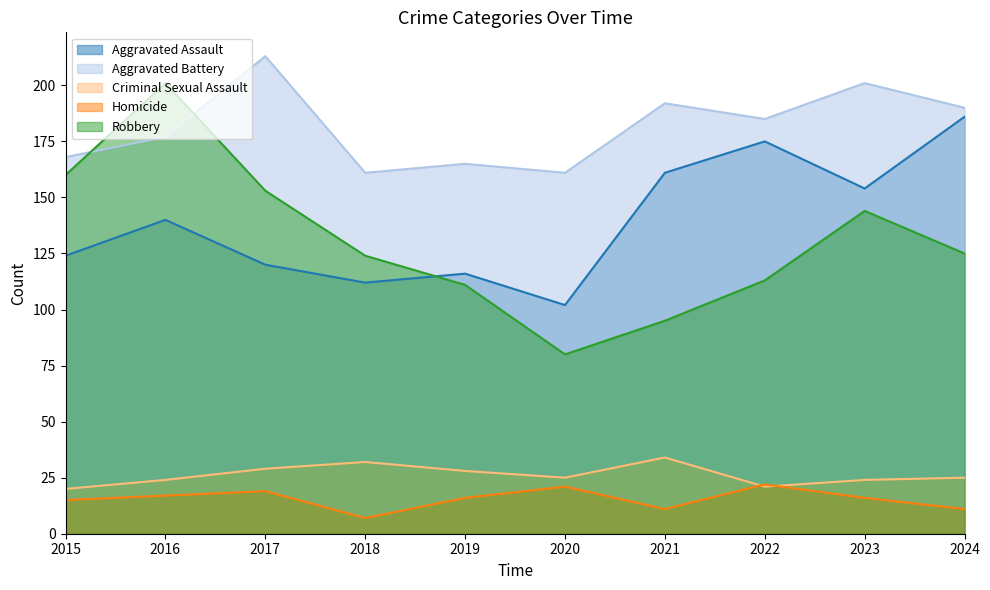

True or false: Criminal Sexual Assault has a value of 37 at 2024.

False